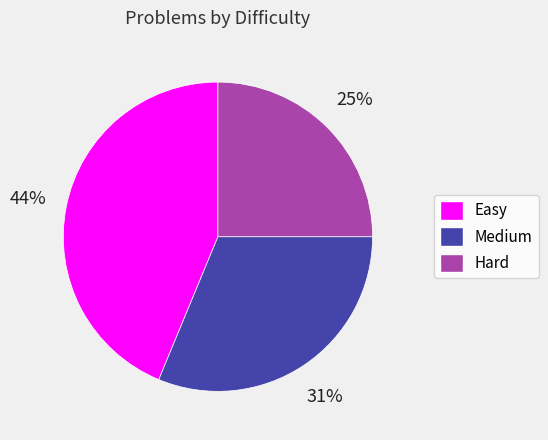

Which slice is the smallest?

Hard